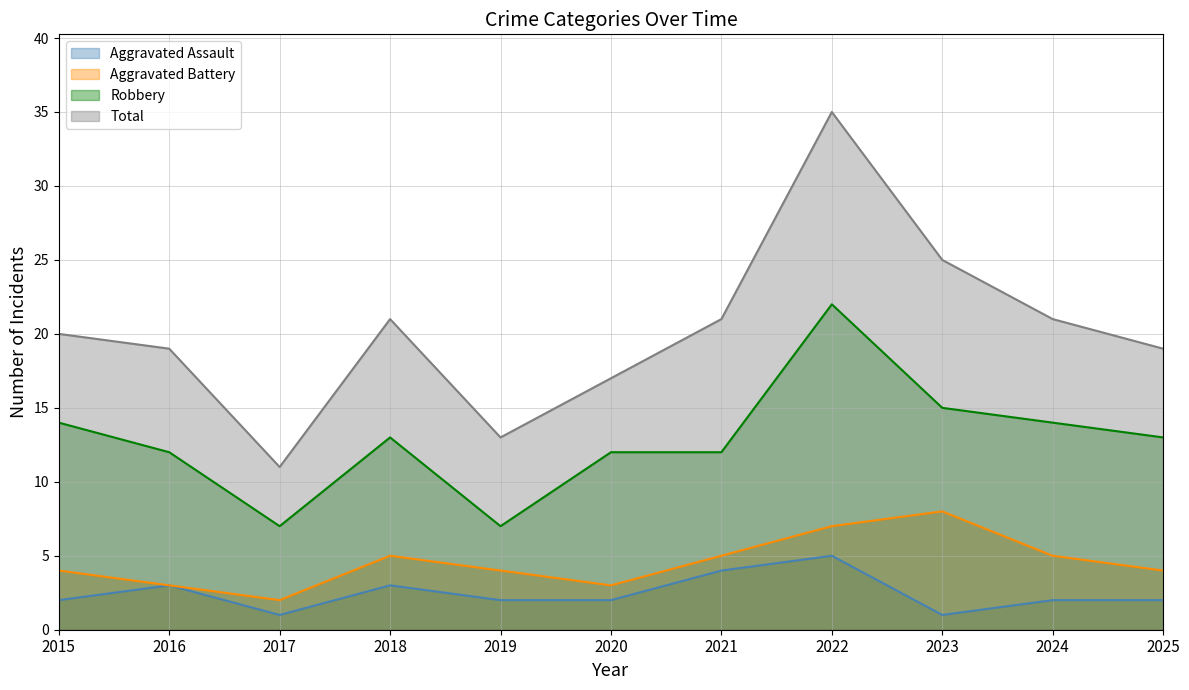

Reading left to right, transcribe all the data shown in this chart.

Aggravated Assault: 2	3	1	3	2	2	4	5	1	2	2
Aggravated Battery: 4	3	2	5	4	3	5	7	8	5	4
Robbery: 14	12	7	13	7	12	12	22	15	14	13
Total: 20	19	11	21	13	17	21	35	25	21	19